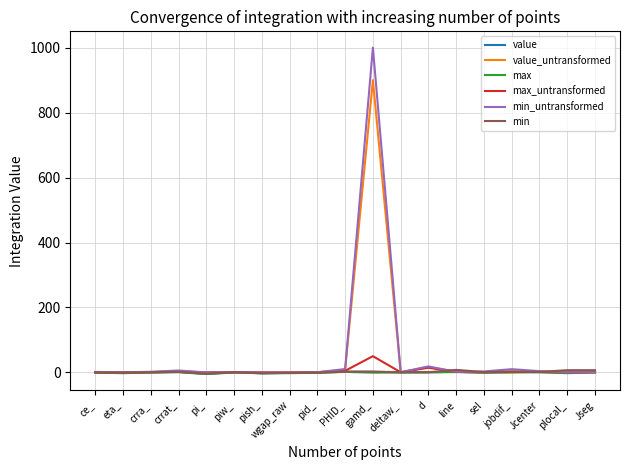

What is the difference between the maximum and minimum values in the value_untransformed series?

900.2